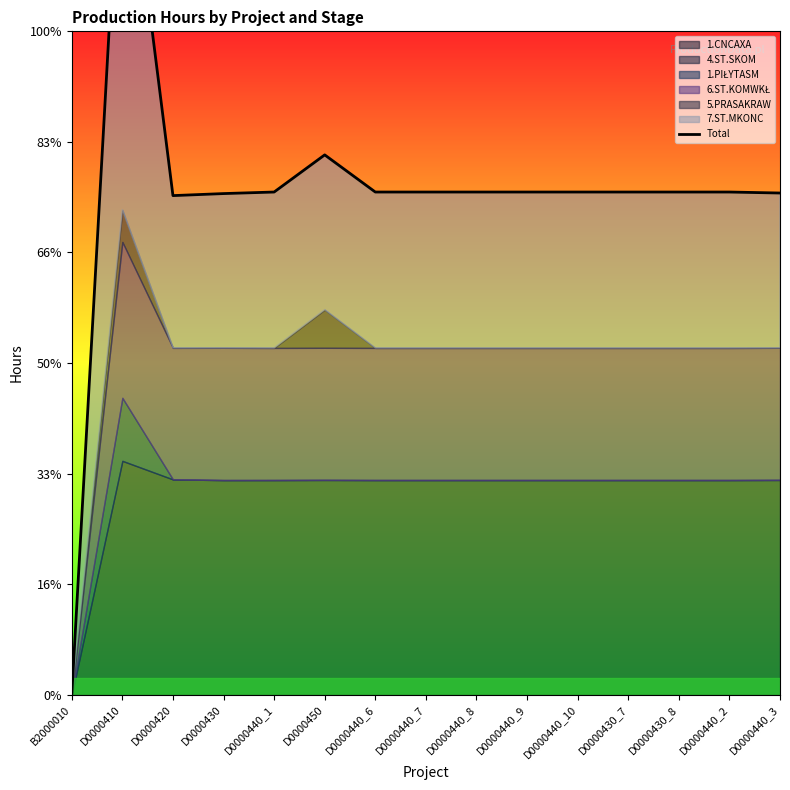

How many points are higher than both their immediate neighbors (excluding endpoints)?

2